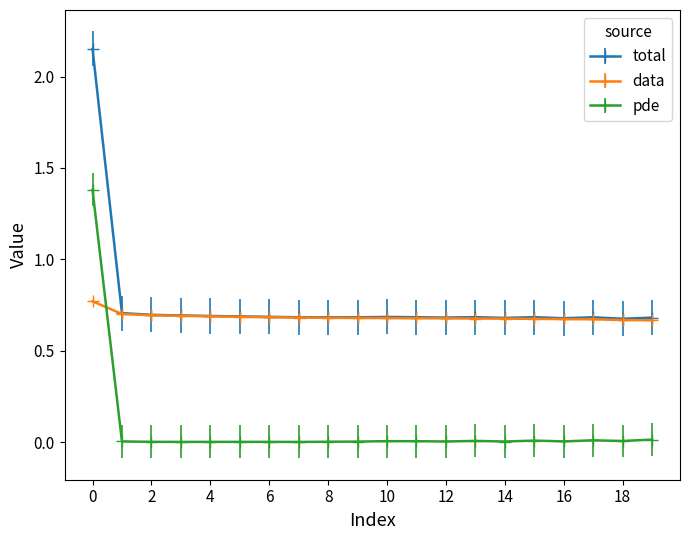

True or false: total has more than 1 interior local peaks.

True